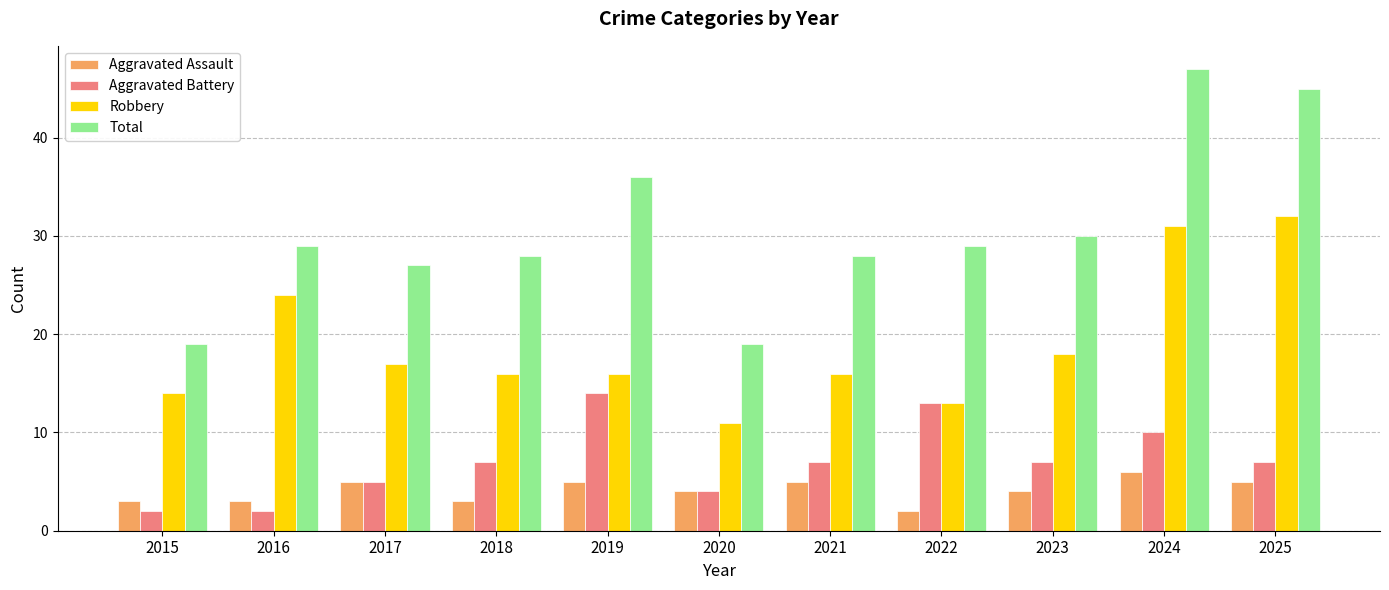

Which series has the widest spread of values?

Total